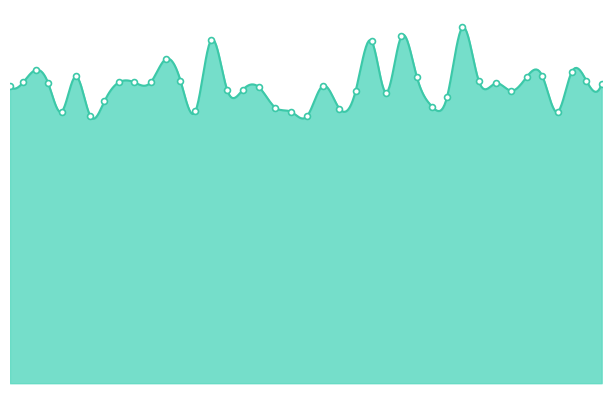

Approximately how many times larger is the value at 24.7421875 compared to 11.984375?

0.9